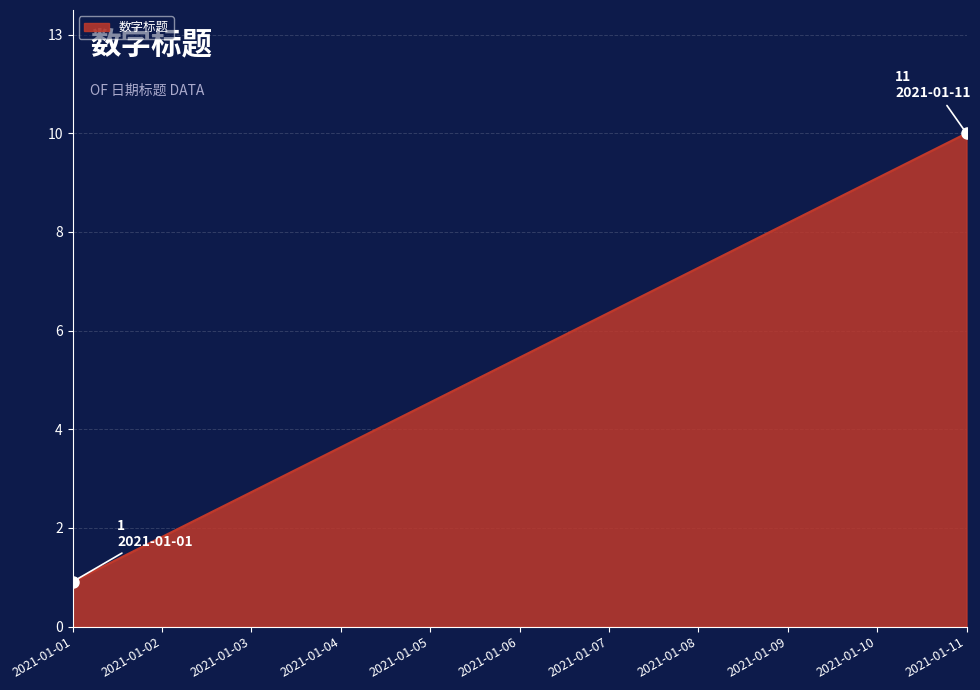

Reading right to left, extract all data points from this chart.

2021-01-11=11	2021-01-10=10	2021-01-09=9	2021-01-08=8	2021-01-07=7	2021-01-06=6	2021-01-05=5	2021-01-04=4	2021-01-03=3	2021-01-02=2	2021-01-01=1